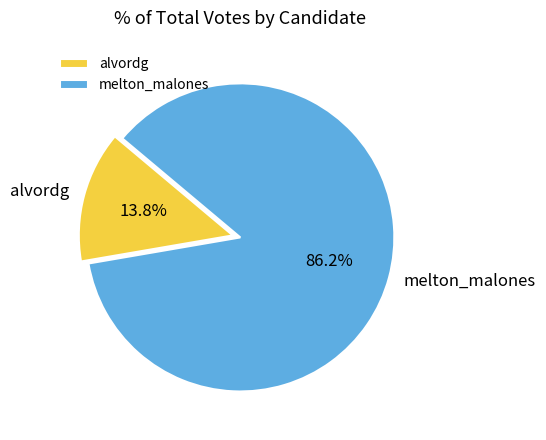

How many slices are in this pie chart?

2